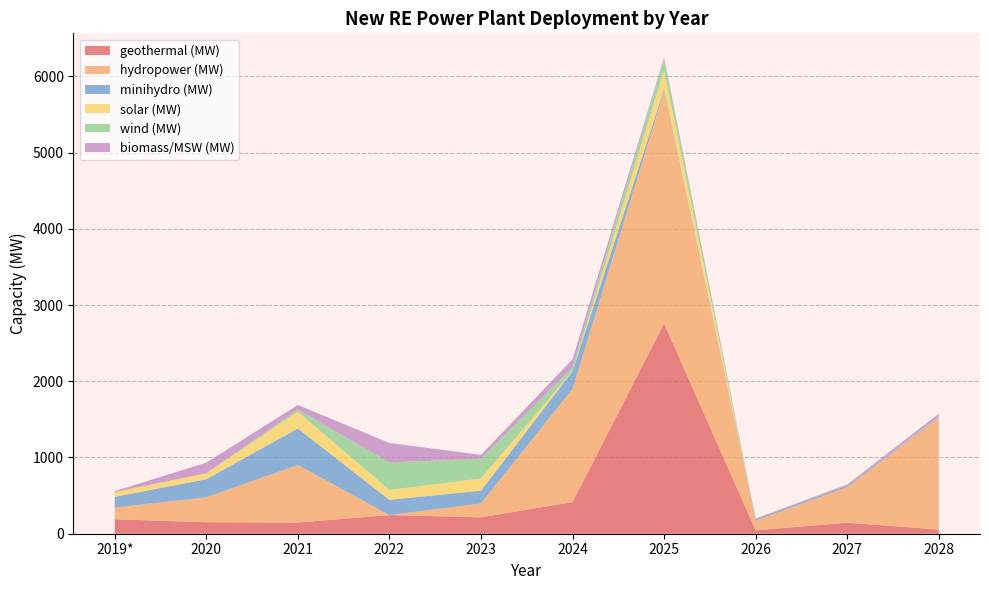

Reading left to right, list all the values displayed in this chart.

geothermal (MW): 2019*=190	2020=151	2021=147	2022=245	2023=215	2024=415	2025=2759	2026=45	2027=145	2028=55
hydropower (MW): 2019*=154	2020=326	2021=755	2022=0	2023=182	2024=1484	2025=3047	2026=129	2027=466	2028=1467
minihydro (MW): 2019*=140	2020=238	2021=479	2022=200	2023=168	2024=232	2025=27	2026=20	2027=20	2028=10
solar (MW): 2019*=63	2020=78	2021=219	2022=129	2023=160	2024=4	2025=250	2026=0	2027=2	2028=2
wind (MW): 2019*=0	2020=0	2021=30	2022=360	2023=260	2024=50	2025=150	2026=0	2027=0	2028=5
biomass/MSW (MW): 2019*=12	2020=139	2021=60	2022=257	2023=50	2024=103	2025=19	2026=5	2027=15	2028=35